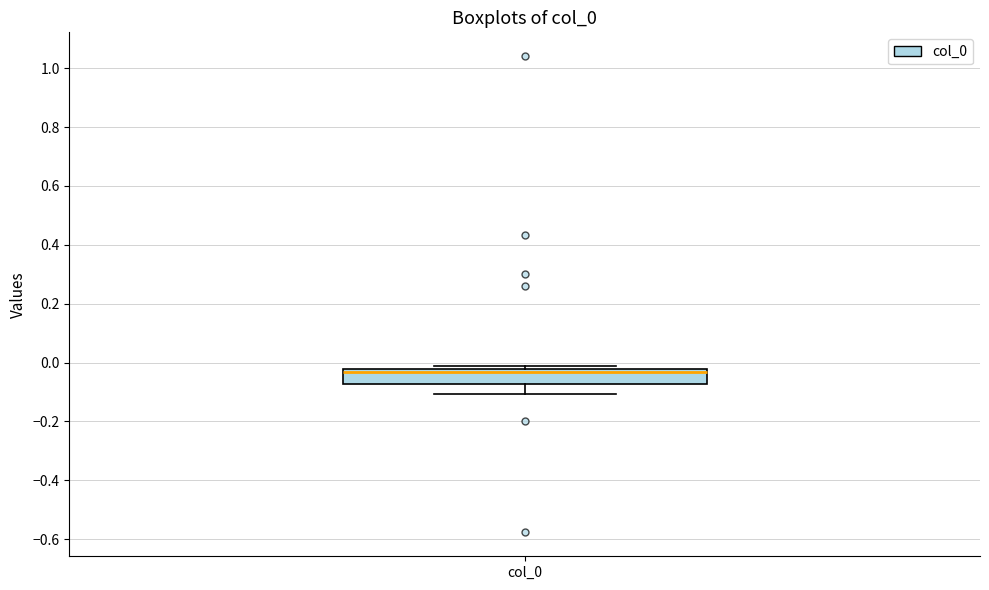

Read this box plot against the y-axis: the position of the median line, the range covered by the box, and the ends of both whiskers. The values are not printed on the chart, so give them approximately, as read against the axis.

median -0.04, box -0.08 to -0.02, whiskers -0.10 to -0.02 (just above the box's upper edge)